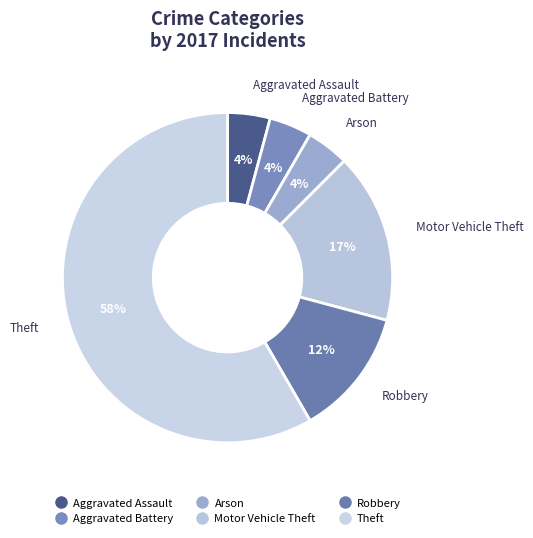

True or false: Theft accounts for 58% of the total.

True